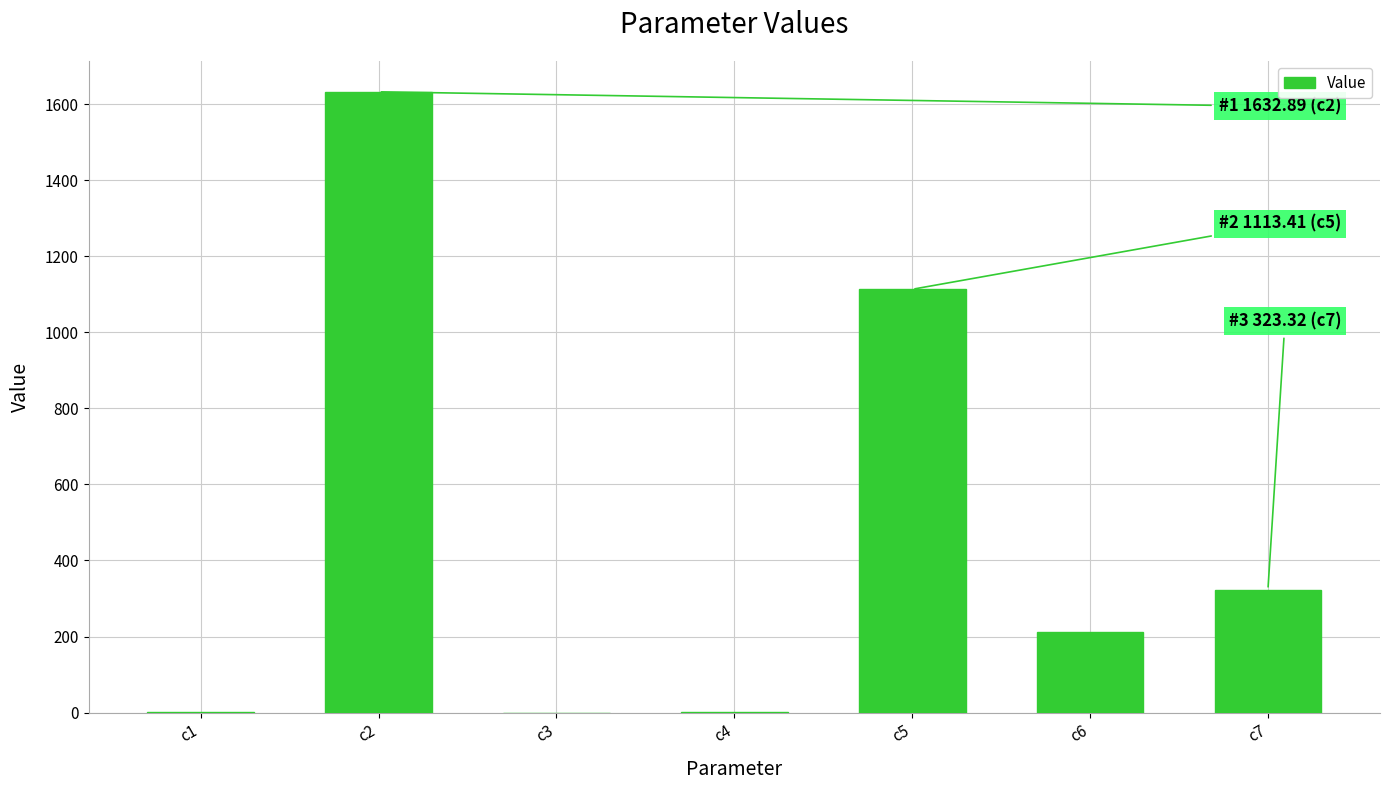

What is the change in value from c5 to c7?

-790.1